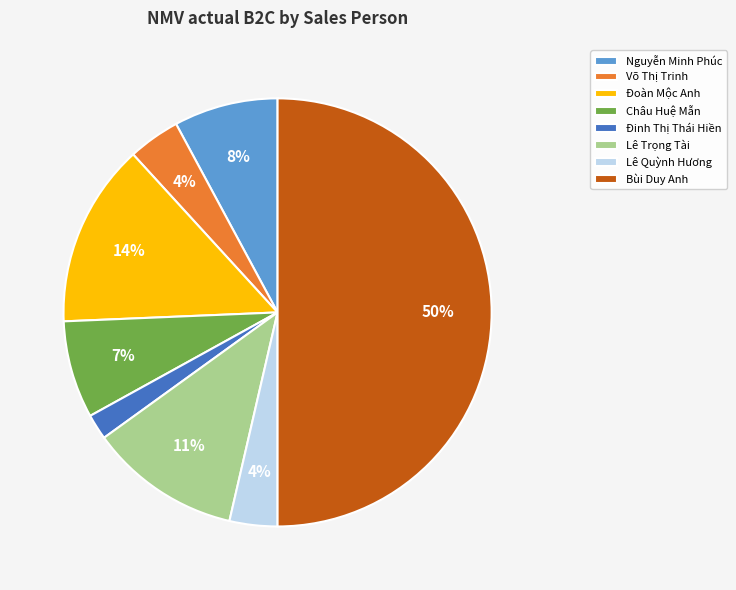

Which slice is the smallest?

Đinh Thị Thái Hiền